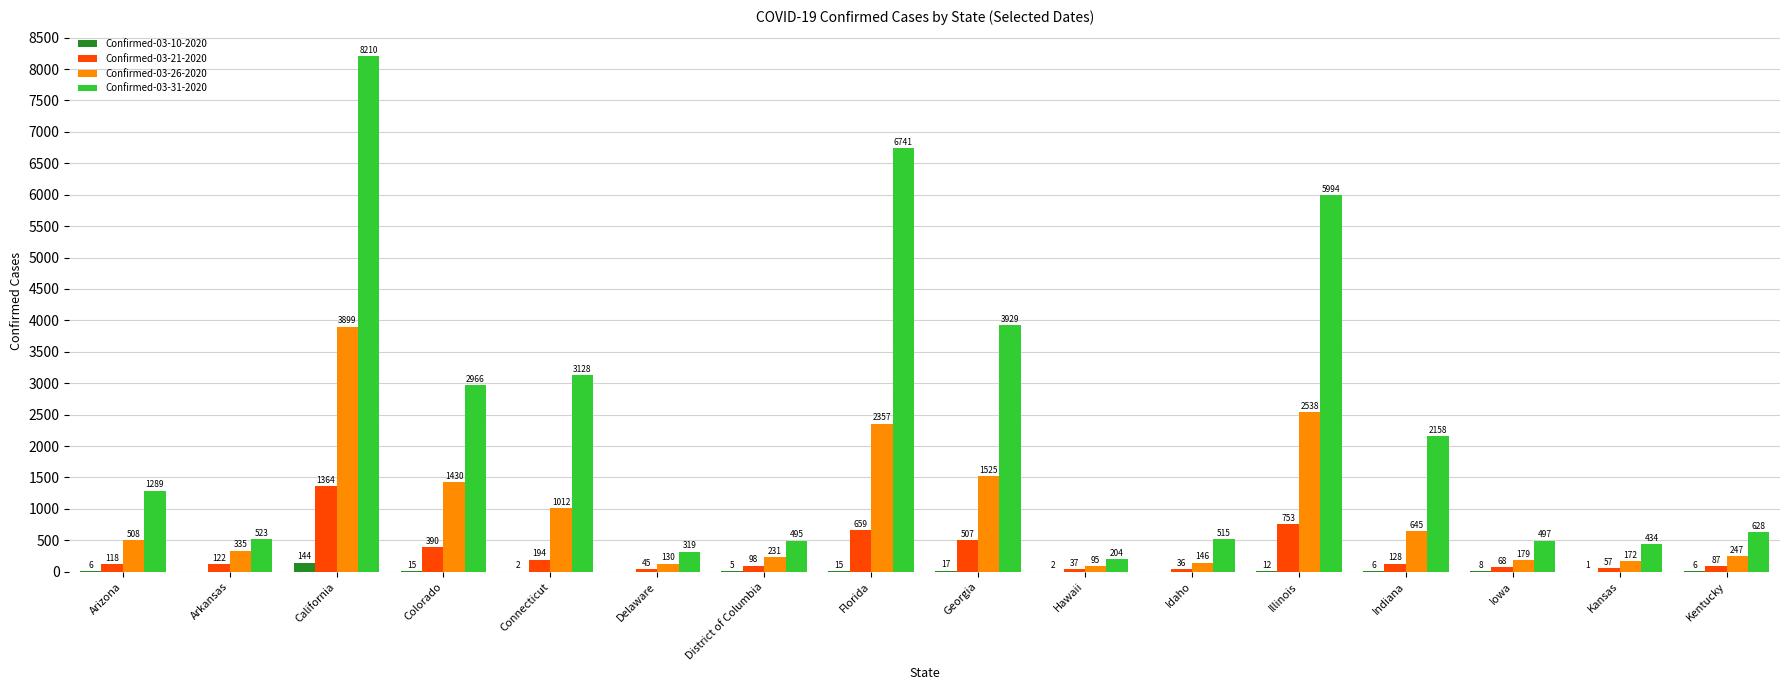

Does the chart contain stacked bars?

No